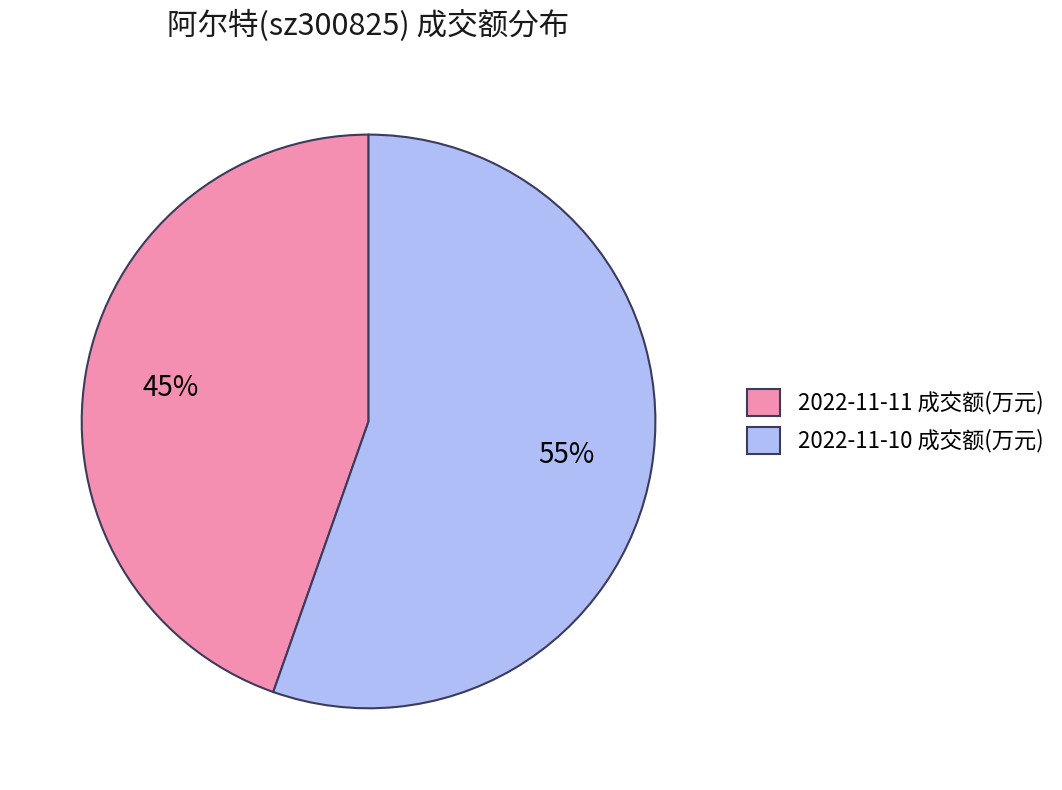

What is the largest slice in the pie chart?

2022-11-10 成交额(万元)